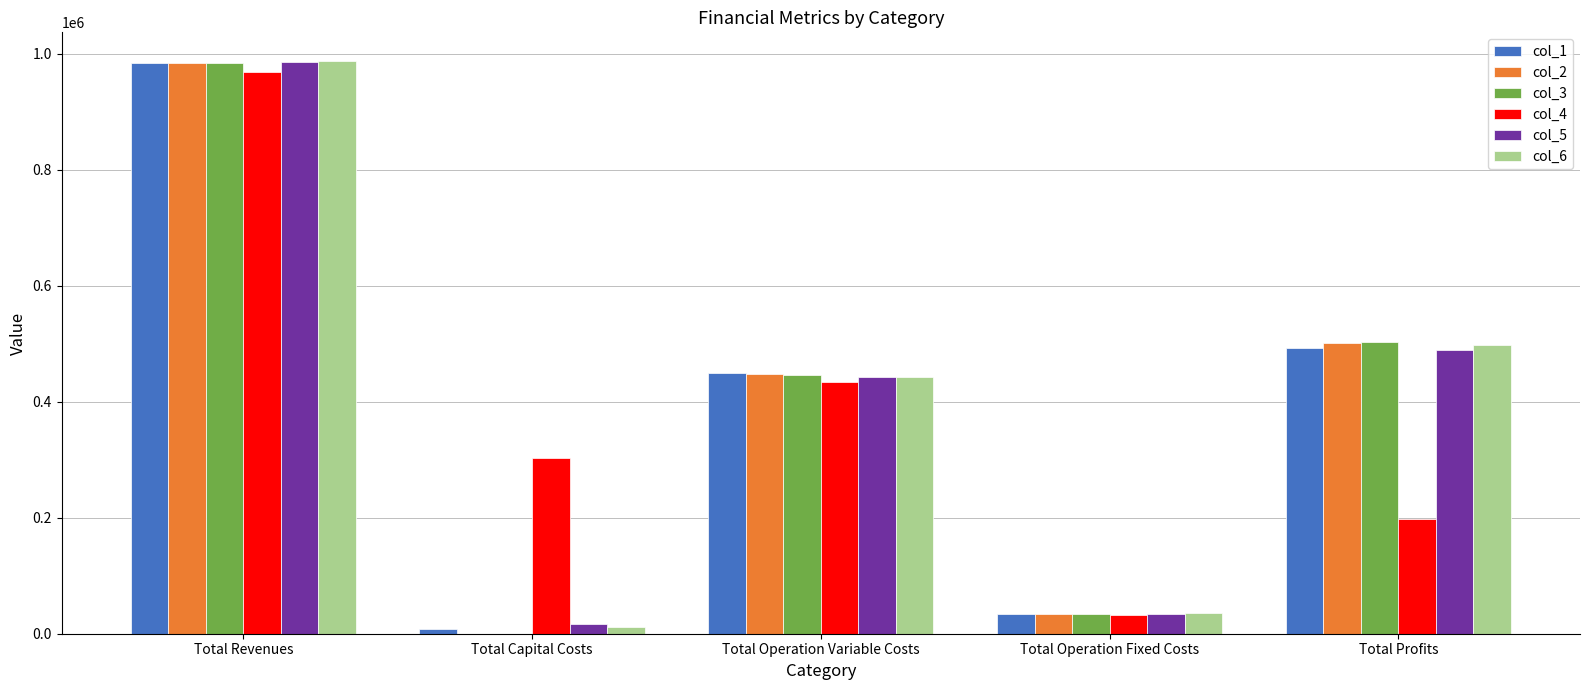

Read the col_1 value at Total Capital Costs.

8000.0